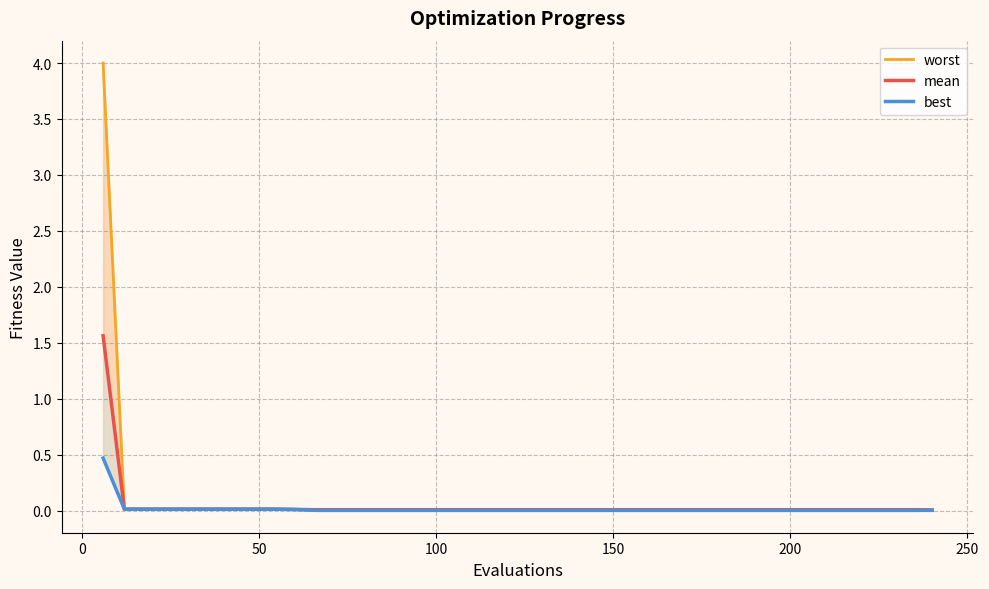

How many lines are shown in the chart?

3